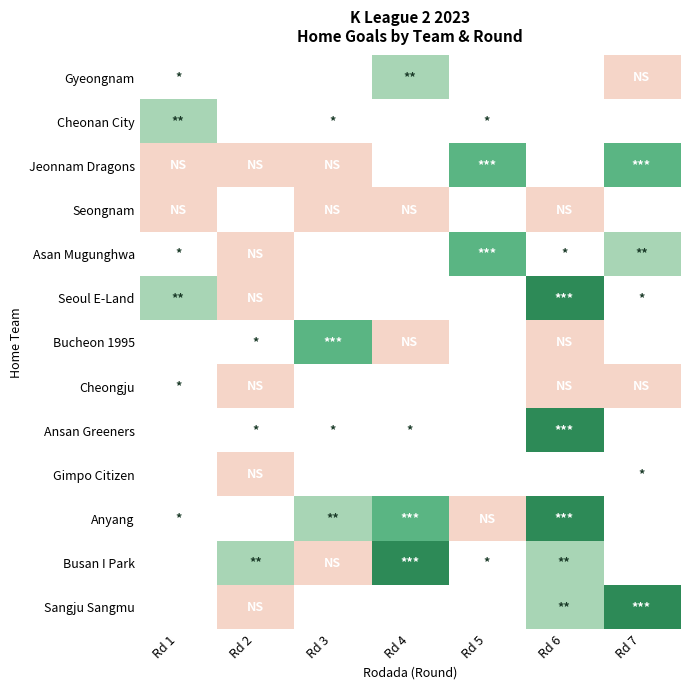

True or false: Anyang has a value of 1.0 at Rd 1.

True